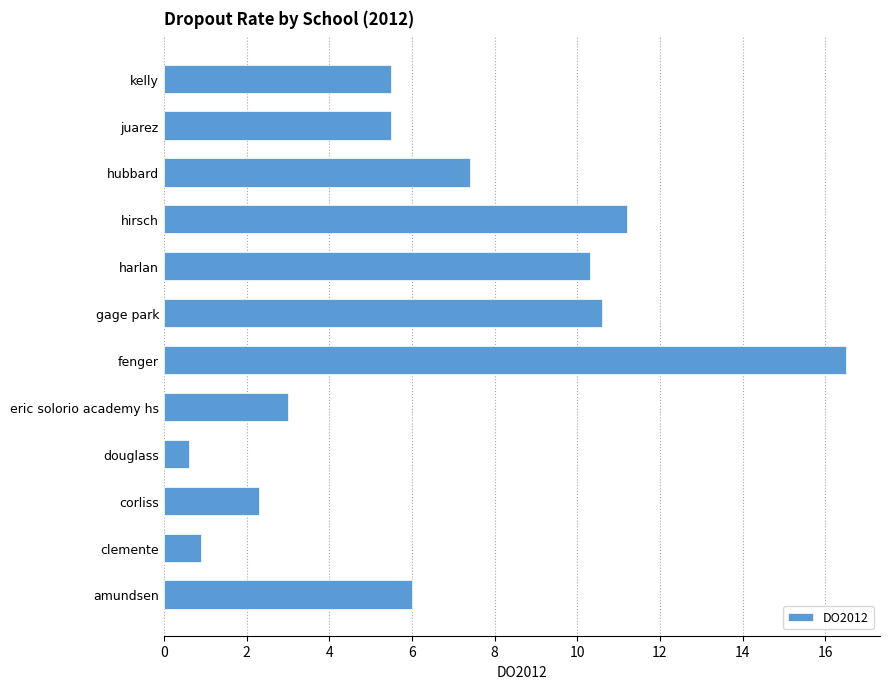

Which label corresponds to the largest value in the chart?

fenger